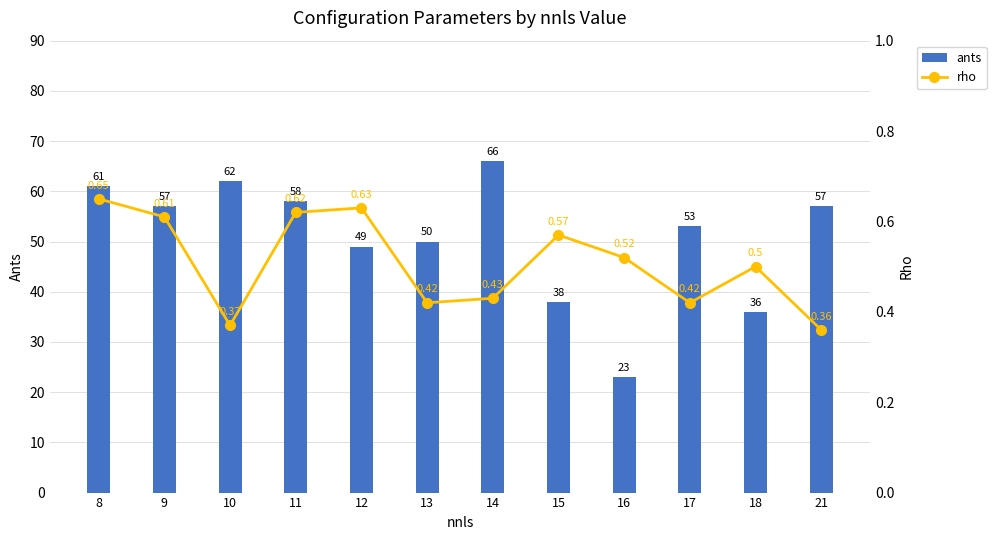

Which series has the widest spread of values?

ants